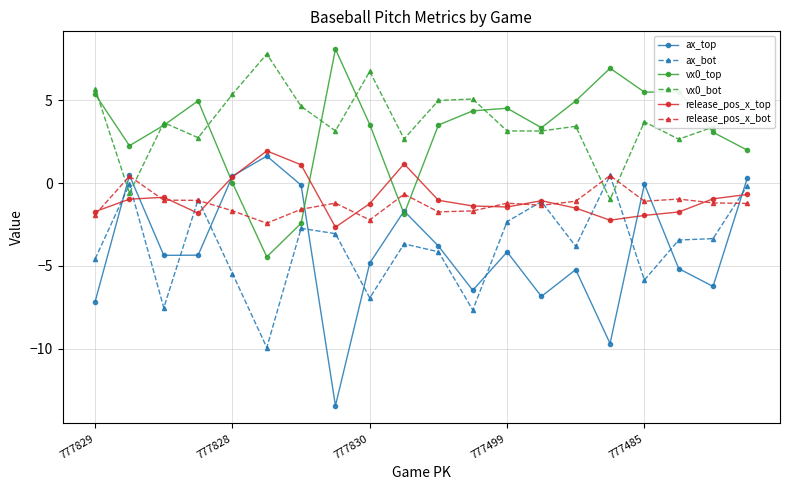

What is the value of the vx0_top point at the 16th from the left?

6.9